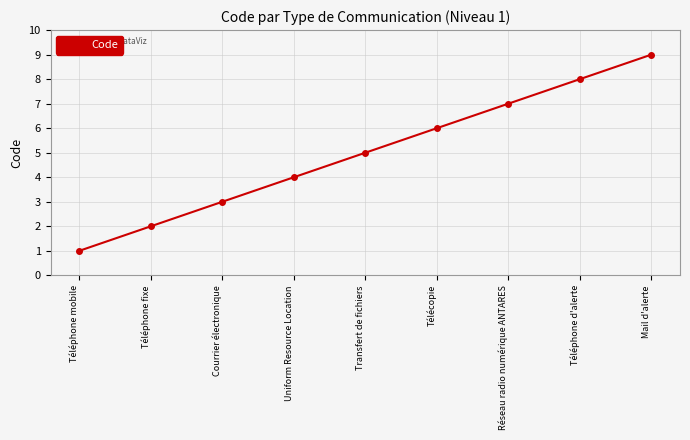

What is the label of the 8th point from the left?

Téléphone d'alerte